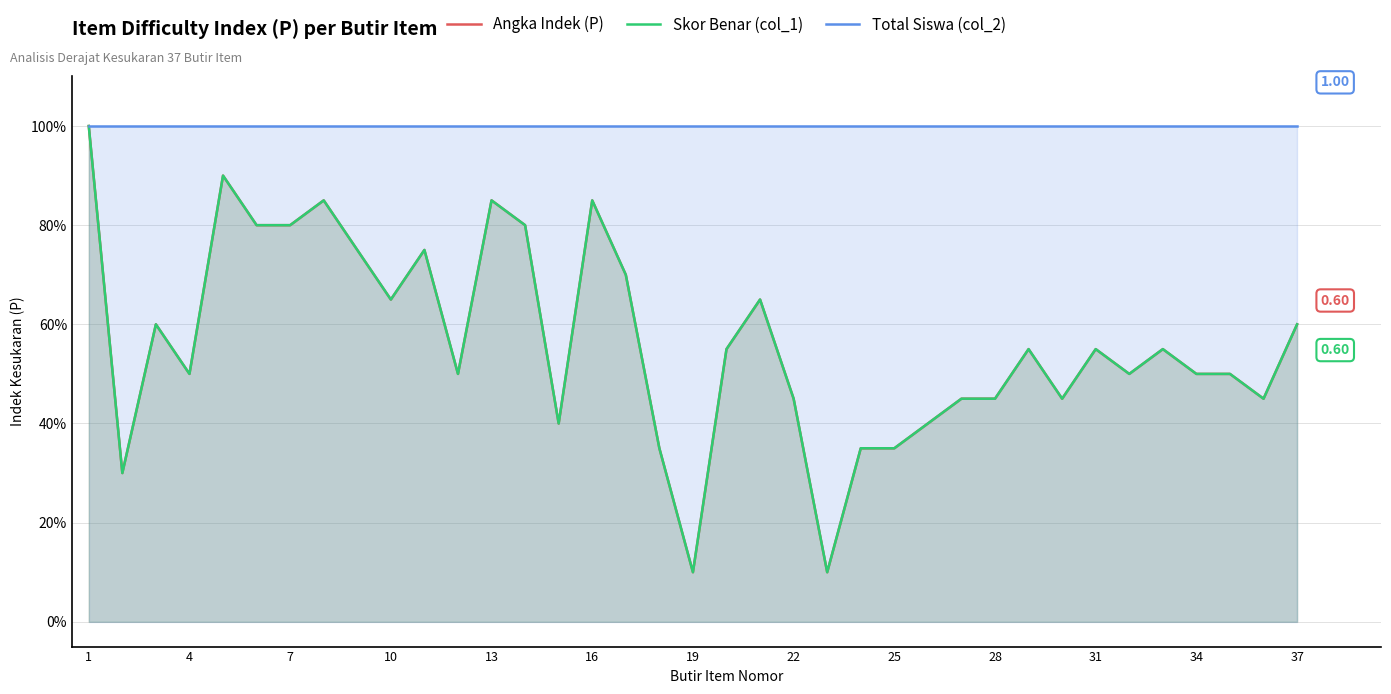

Which category has the highest value in the Skor Benar (col_1) series?

1